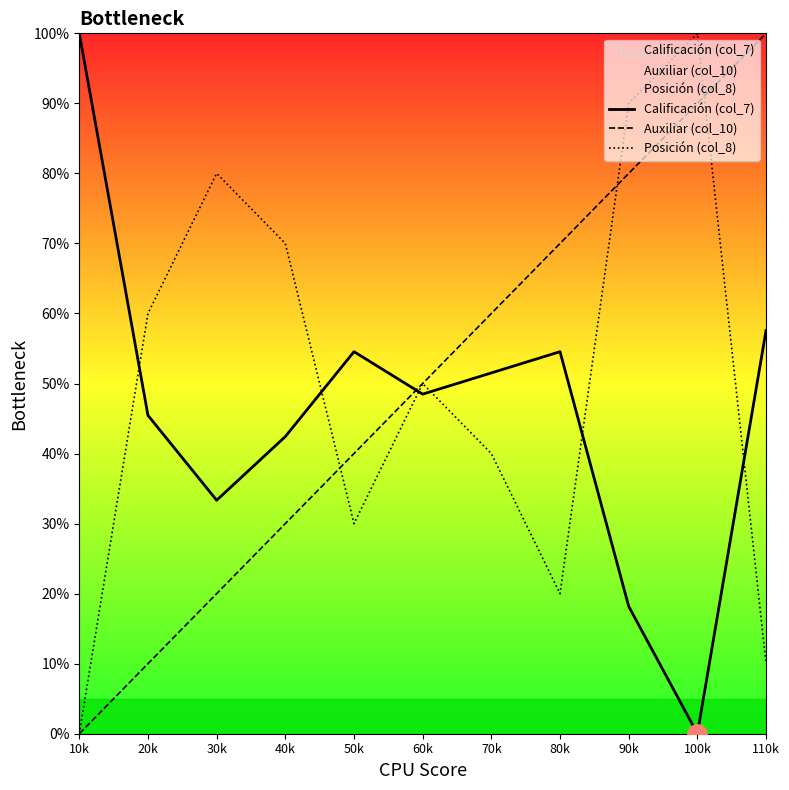

Reading left to right, list all the values displayed in this chart.

Calificación (col_7): 100.0	45.5	33.3	42.4	54.5	48.5	51.5	54.5	18.2	0.0	57.6
Auxiliar (col_10): 0.0	10.0	20.0	30.0	40.0	50.0	60.0	70.0	80.0	90.0	100.0
Posición (col_8): 0.0	60.0	80.0	70.0	30.0	50.0	40.0	20.0	90.0	100.0	10.0